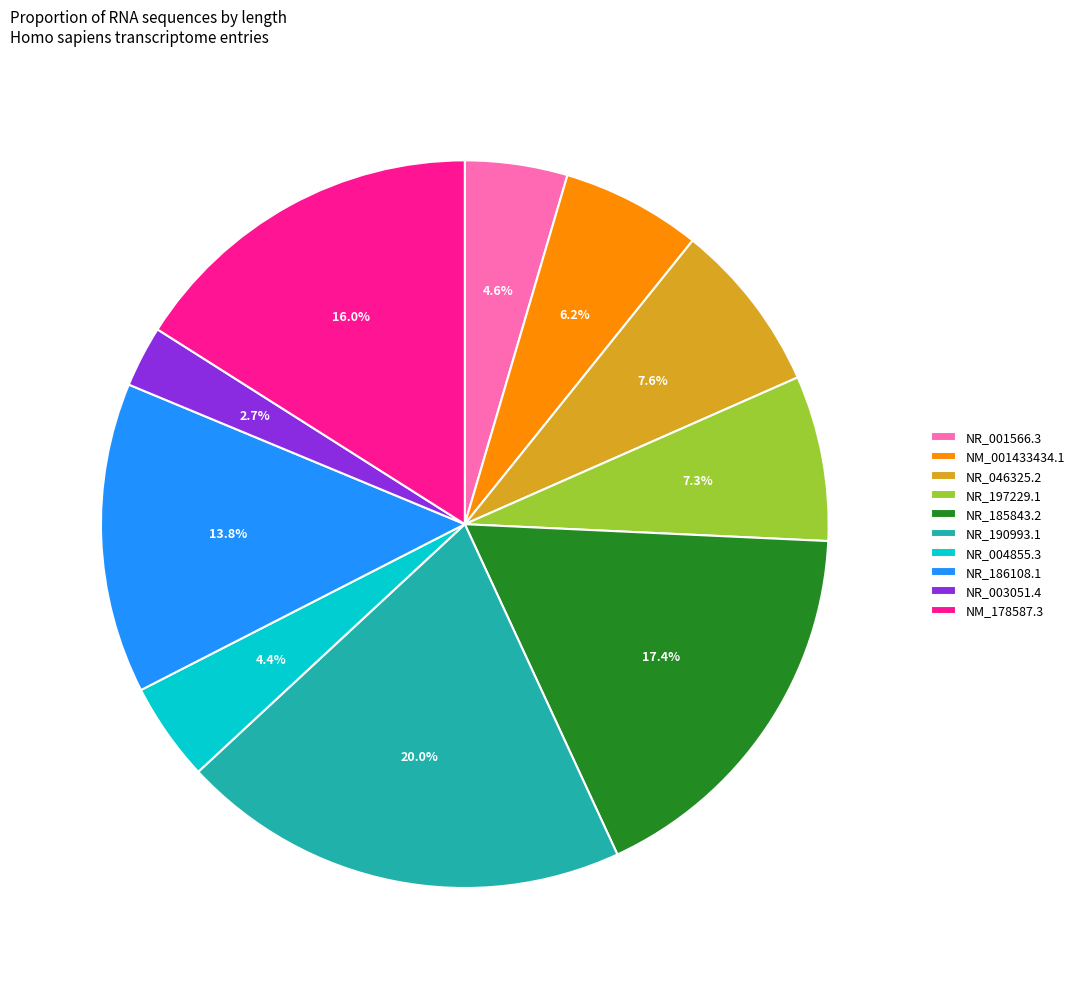

Is there a majority slice in this chart?

No